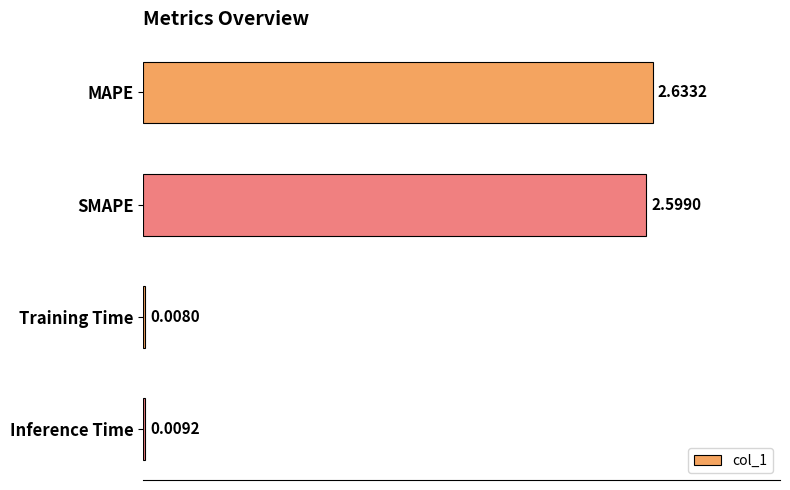

What is the average value?

1.3